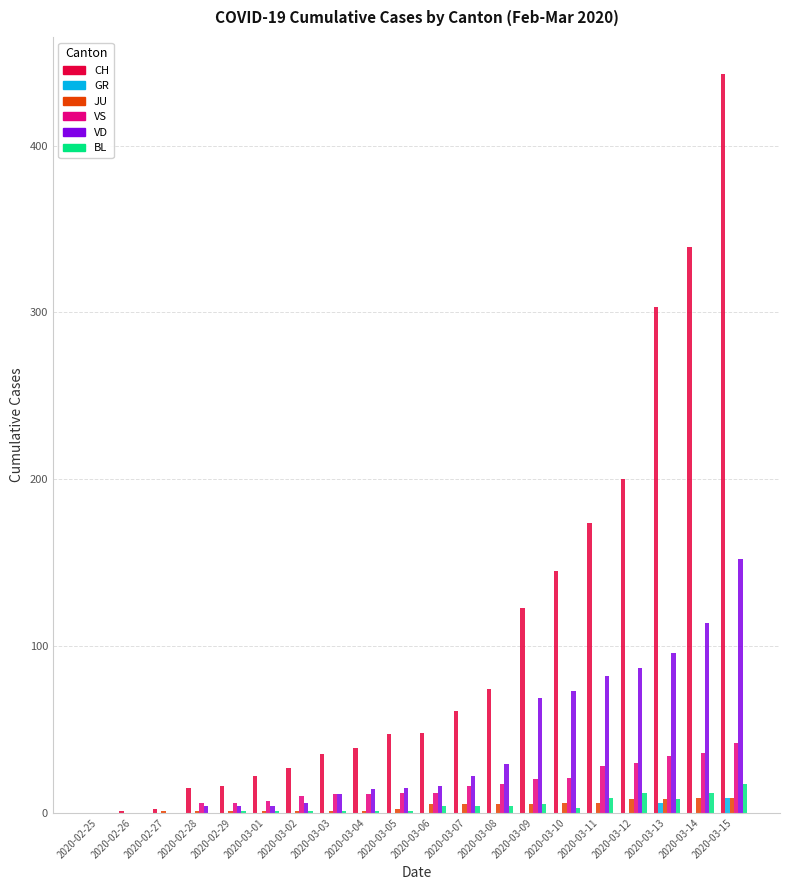

How many distinct data groups are displayed?

6